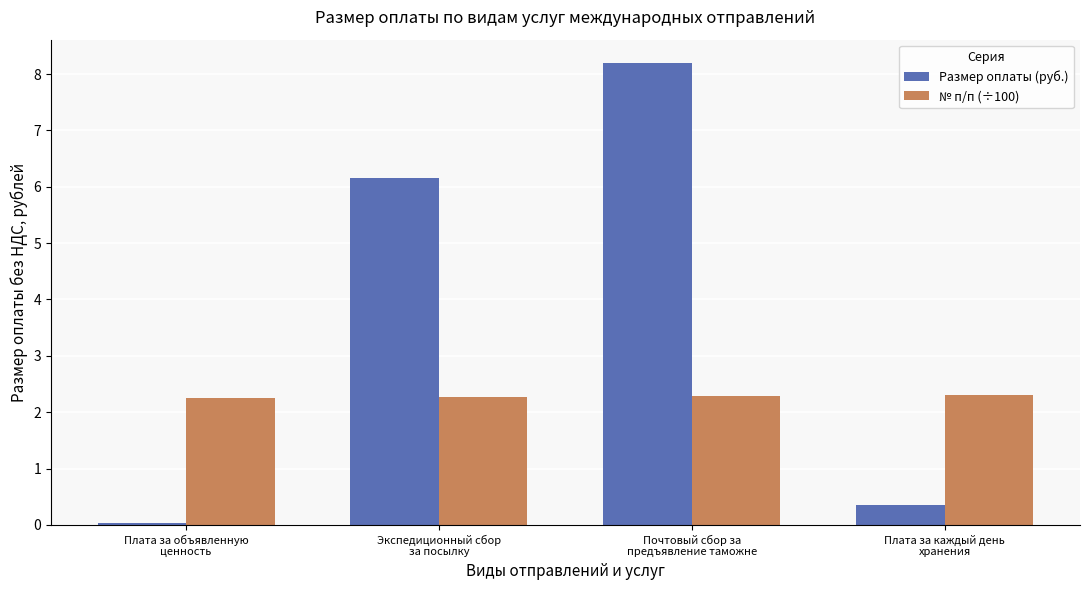

What is the difference between the second highest and minimum values in the Размер оплаты (руб.) series?

6.1